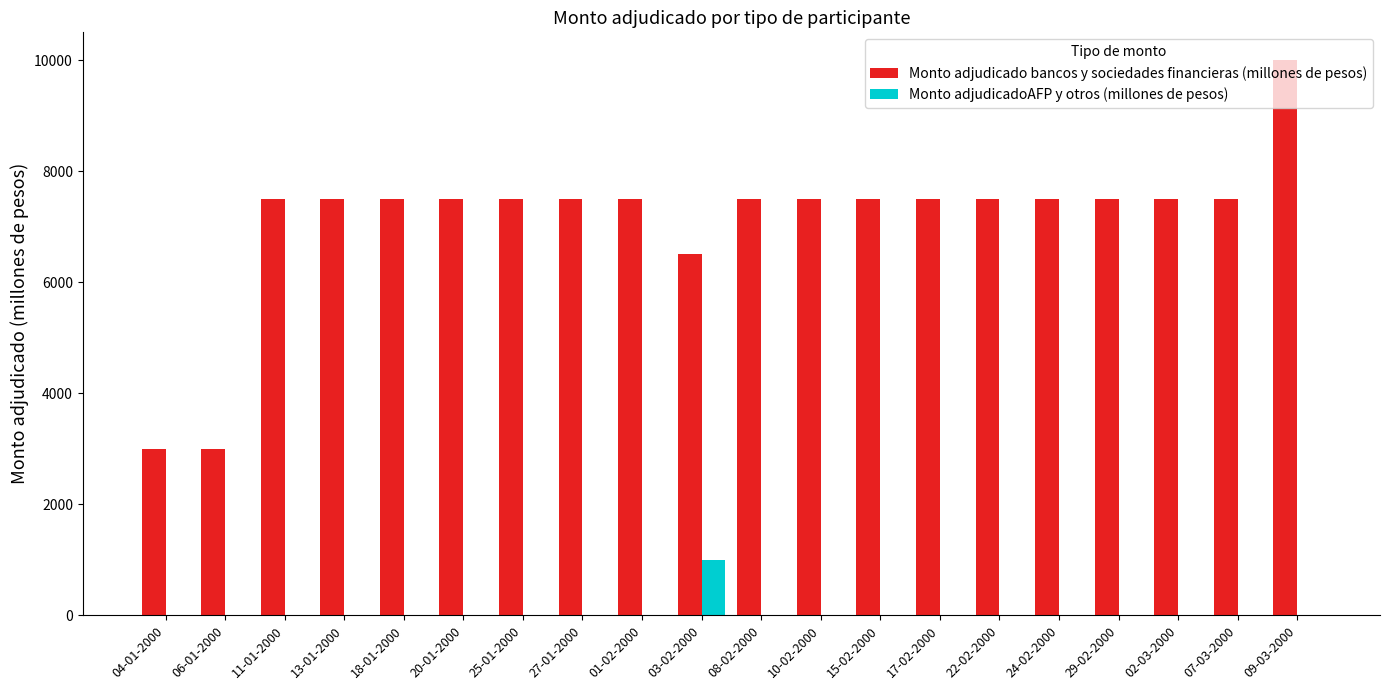

What value does the Monto adjudicado bancos y sociedades financieras (millones de pesos) series have at 22-02-2000, to the nearest 50?

7500